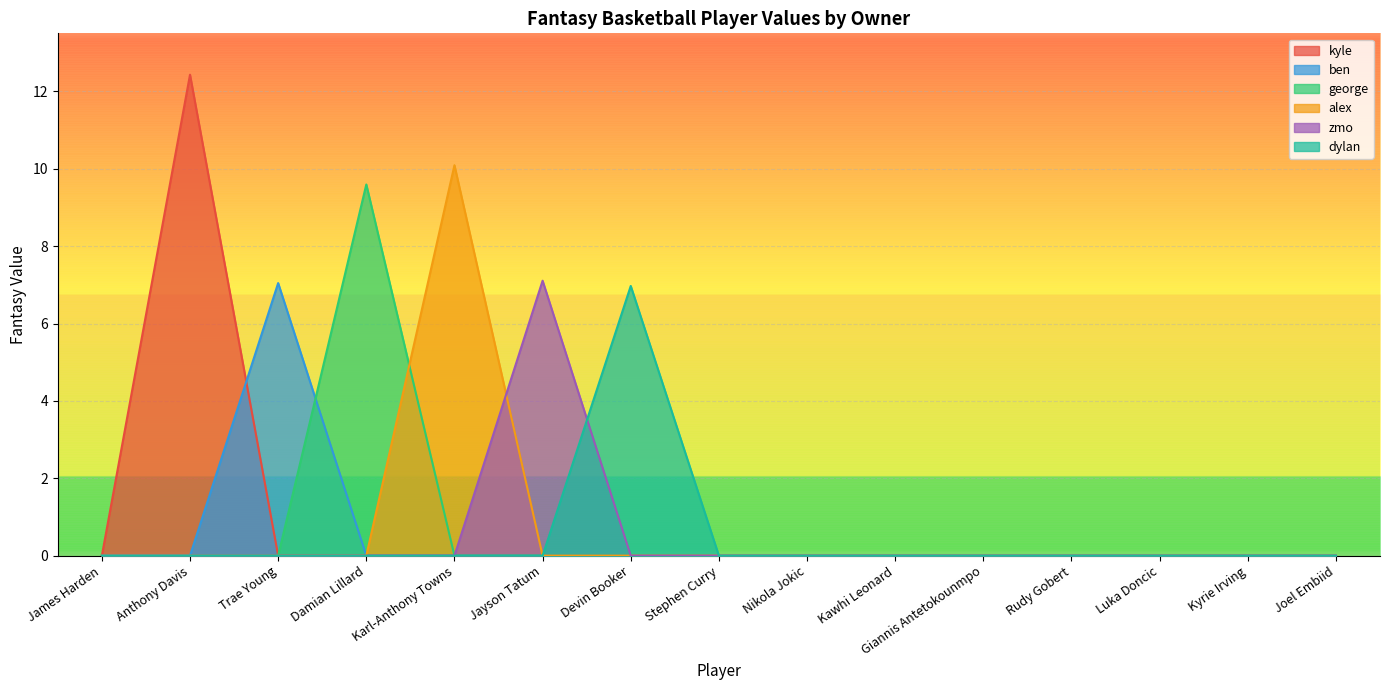

What is the greatest value displayed?

12.4